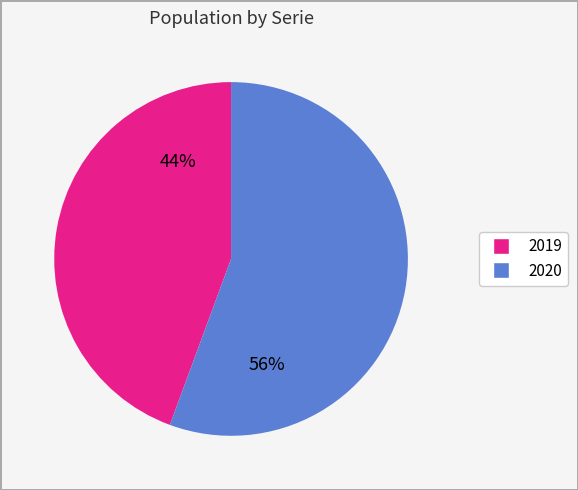

Is the sum of 2019 and 2020 greater than half?

Yes